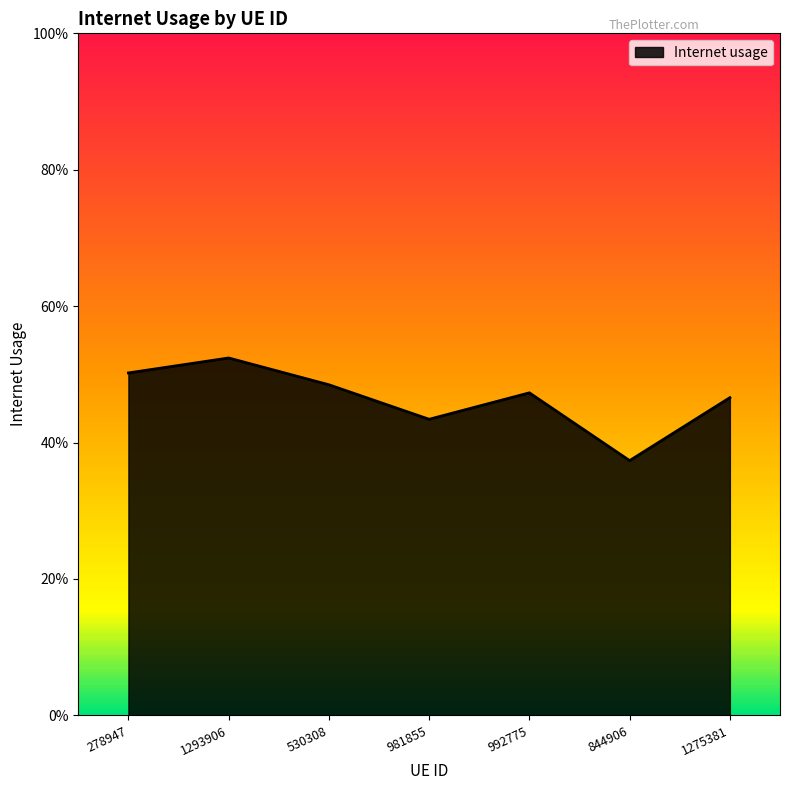

The value at 1275381 is 0.2. True or false?

False